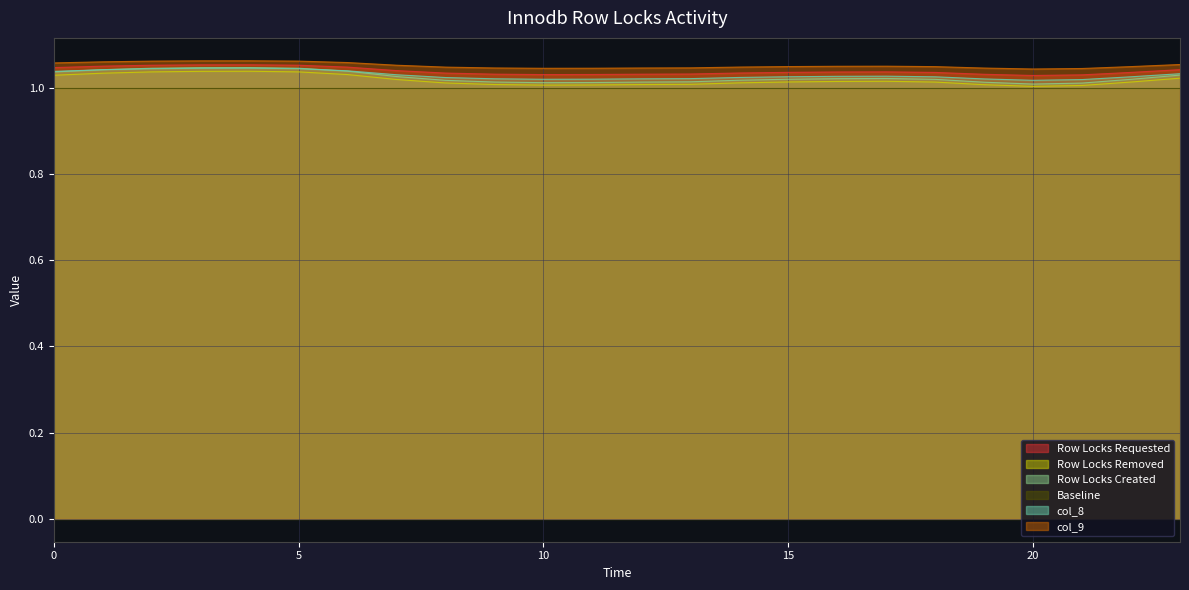

Does the chart have visible grid lines?

Yes